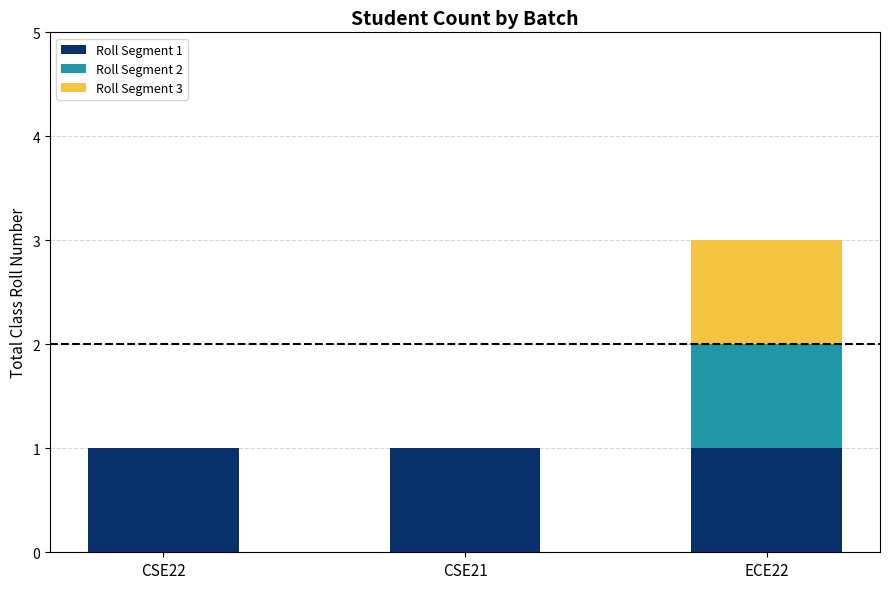

Reading right to left, transcribe the values for Roll Segment 1.

ECE22=1	CSE21=1	CSE22=1